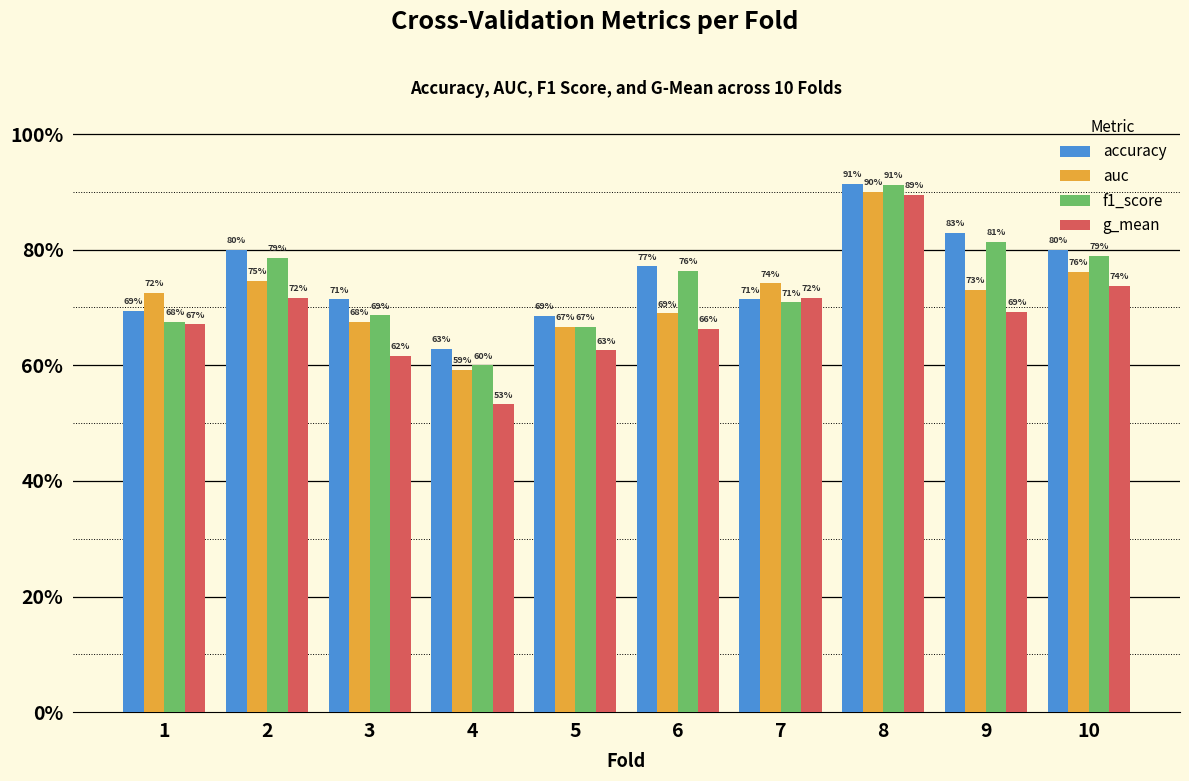

What are all the series names shown in the legend?

accuracy, auc, f1_score, g_mean